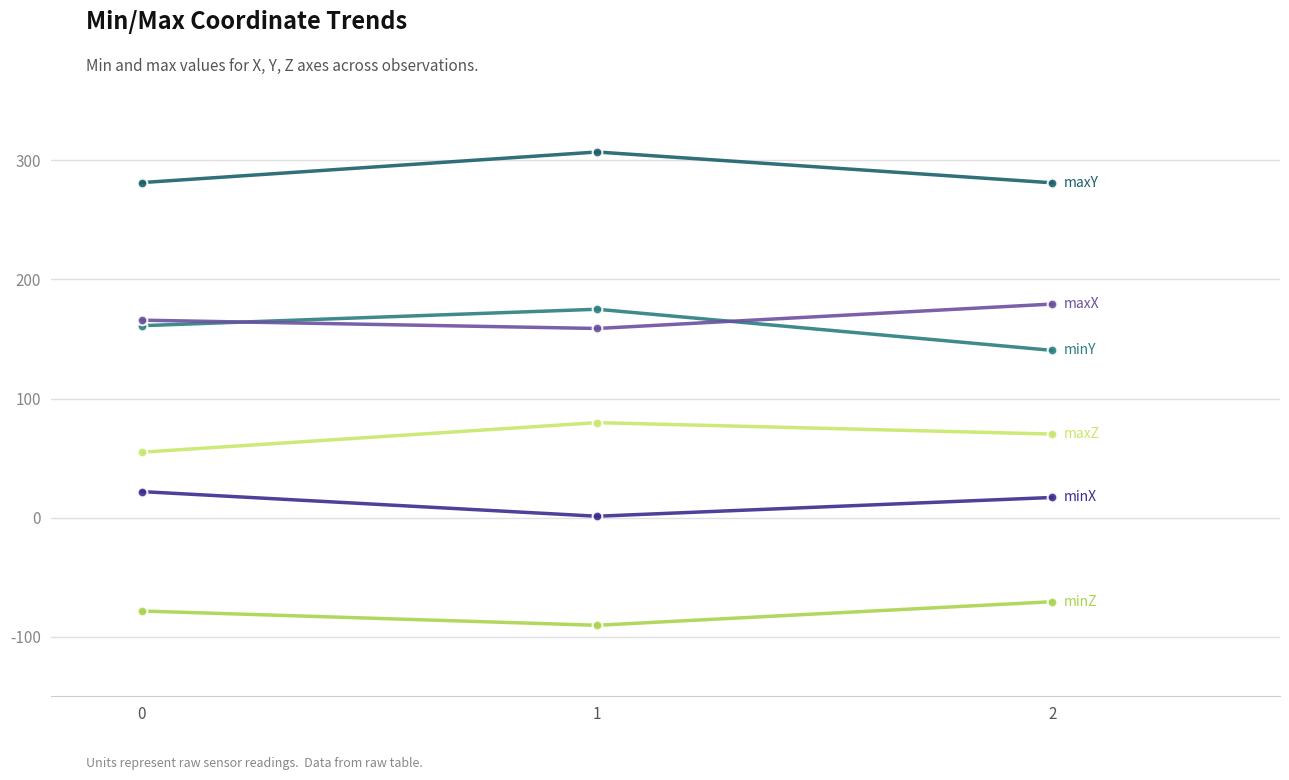

What is the minimum value shown in the chart?

-90.3